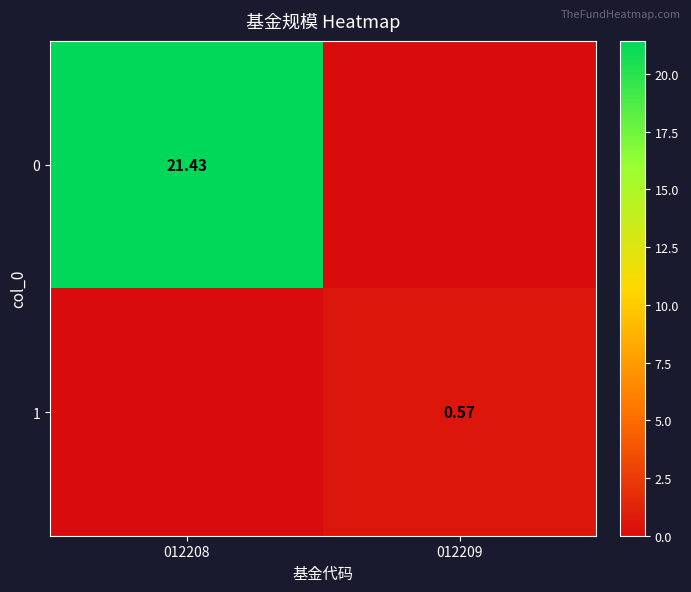

Which has a higher value, 012209 or 012208?

012208